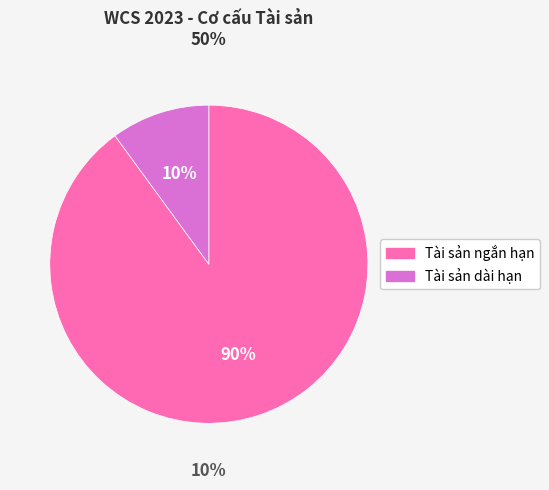

To the nearest percent, what portion does Tài sản dài hạn represent?

10%